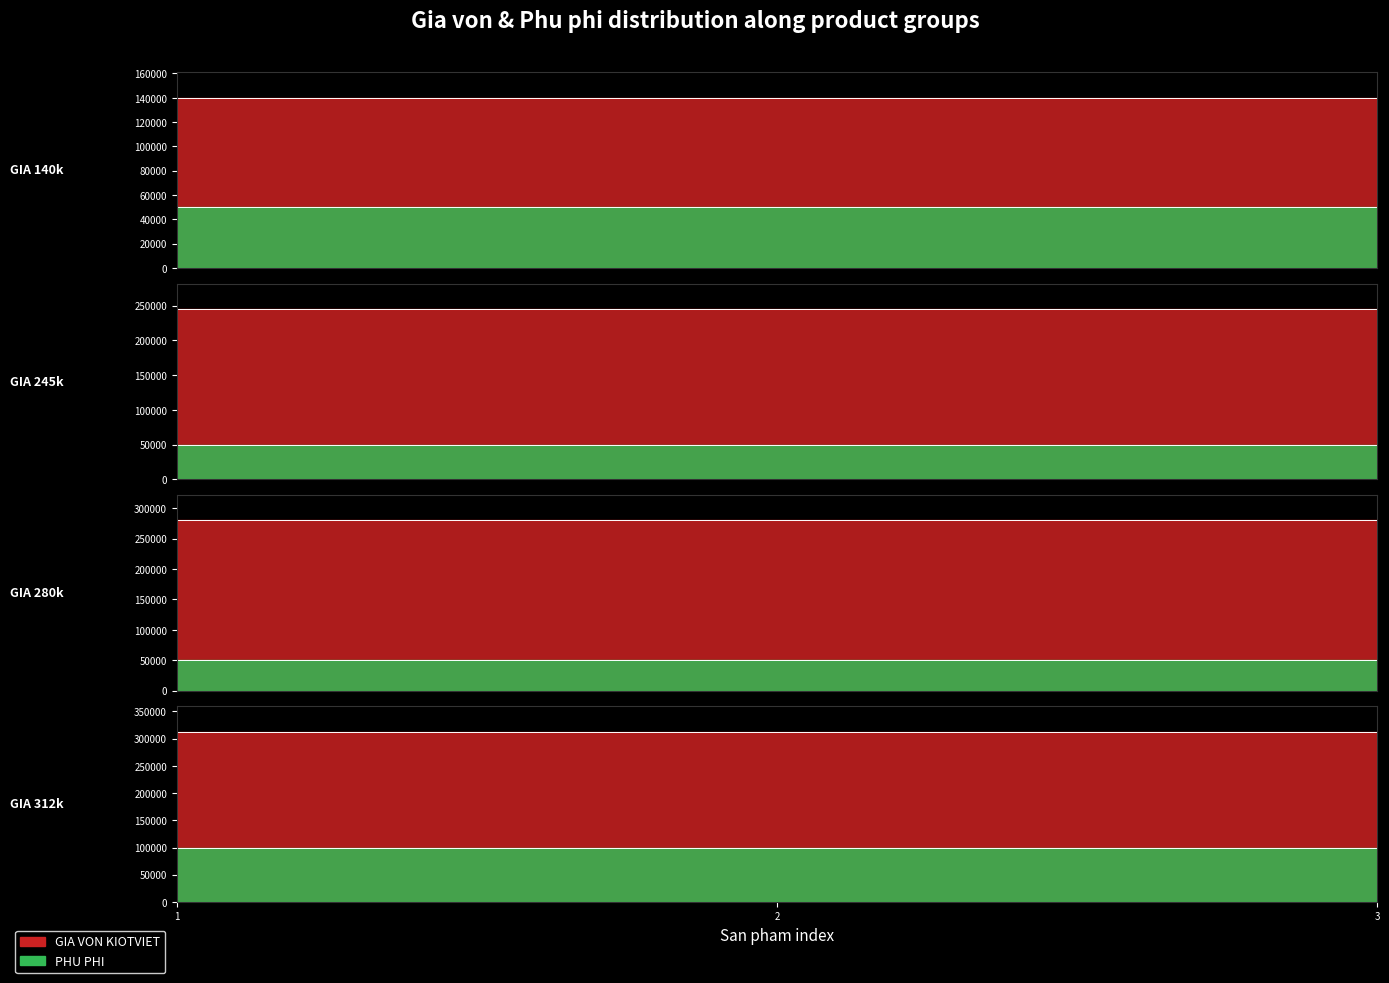

Does the chart have visible grid lines?

No